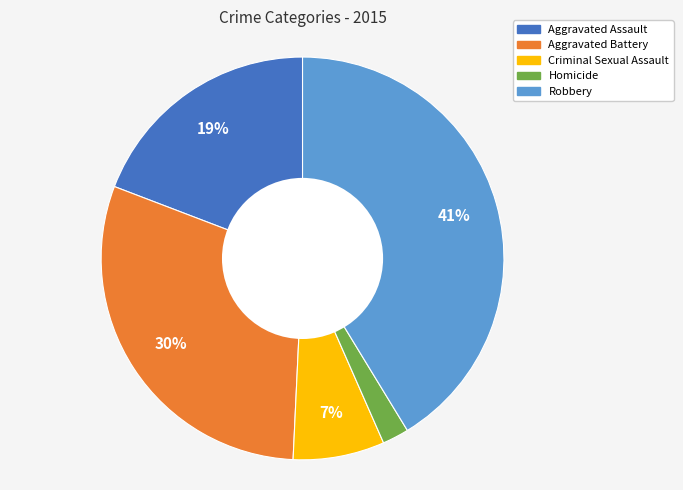

How many slices are in this pie chart?

5